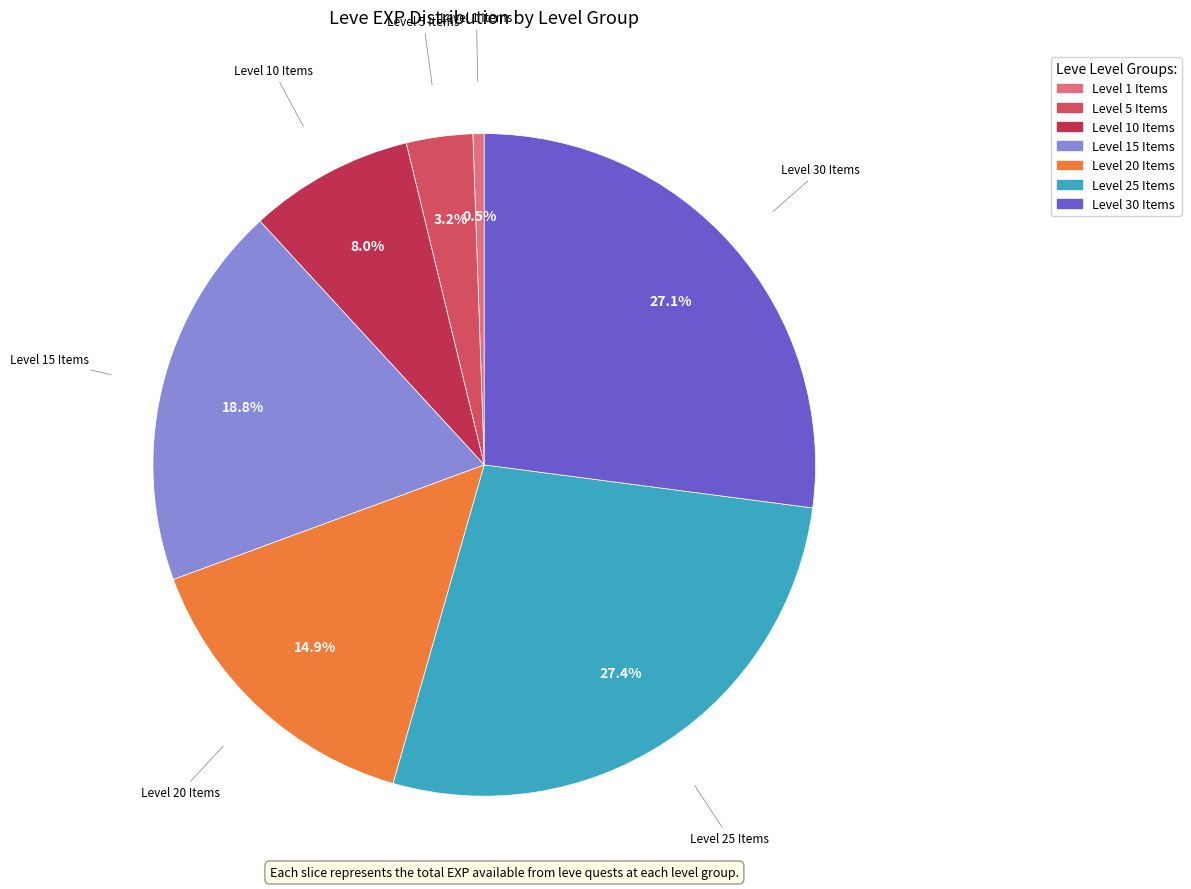

Does any single category account for the majority?

No